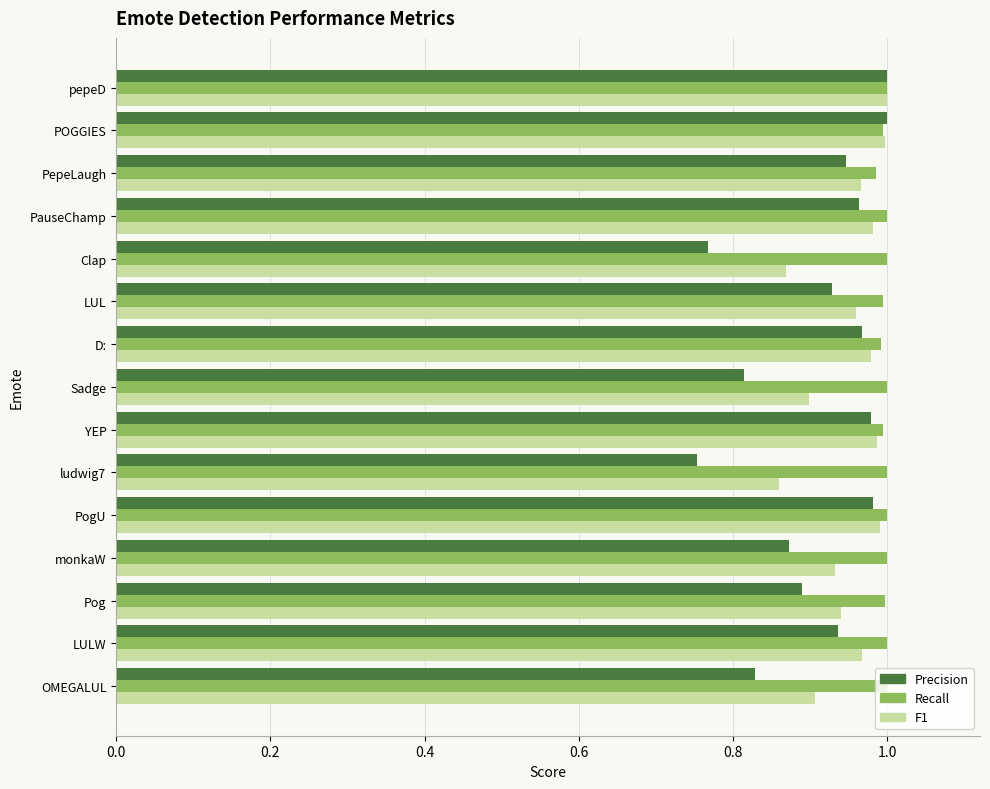

Rank the series by their average value, from lowest to highest.

Precision, F1, Recall